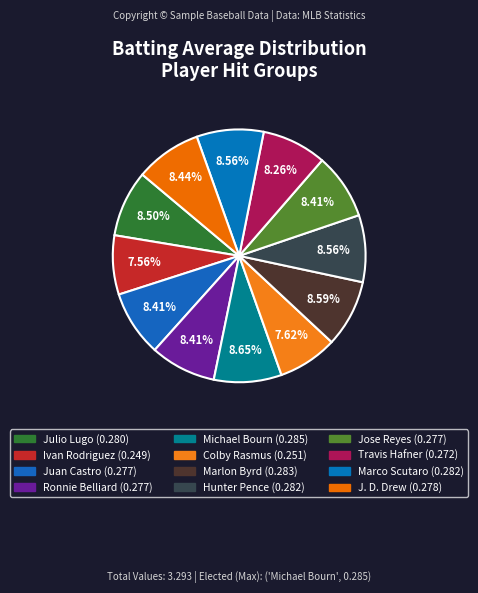

Count the number of slices in the pie.

12